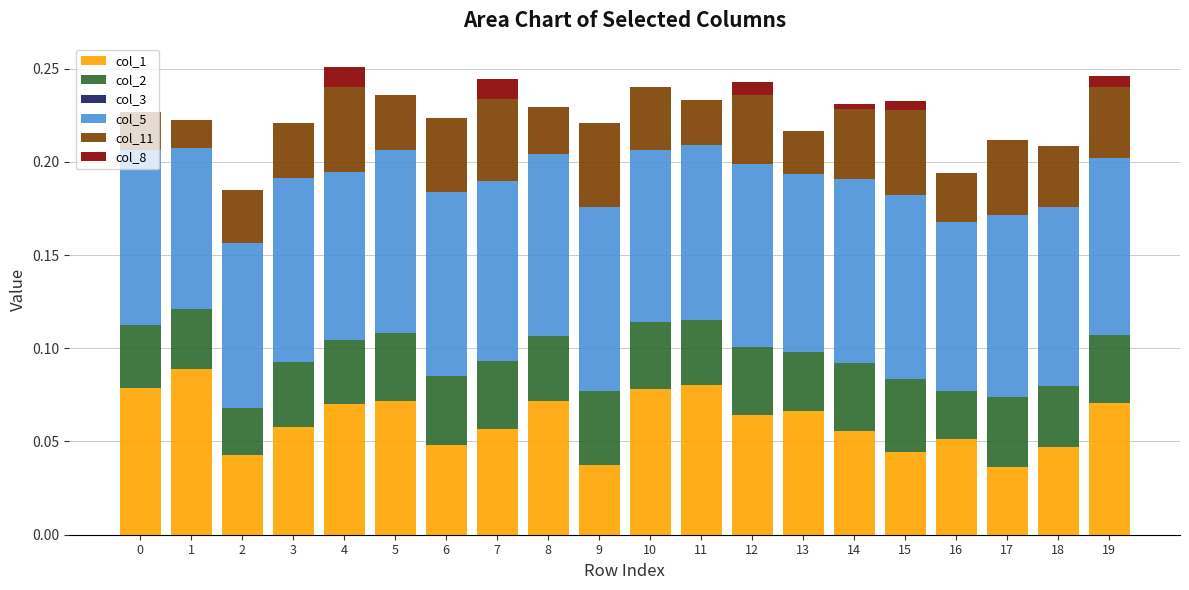

What is the total value across all series at 13?

0.2